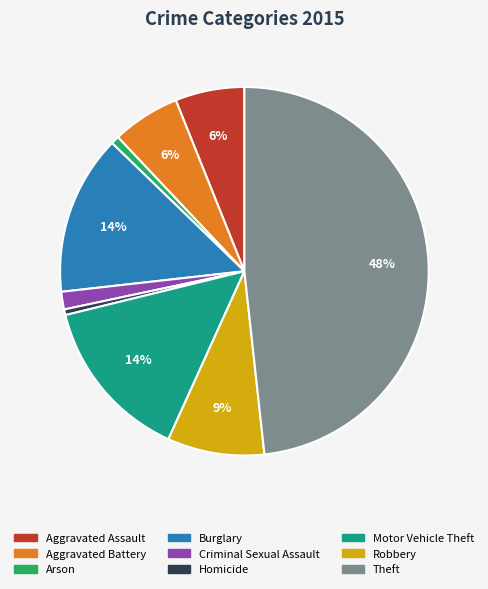

Which has a higher value, Burglary or Robbery?

Burglary